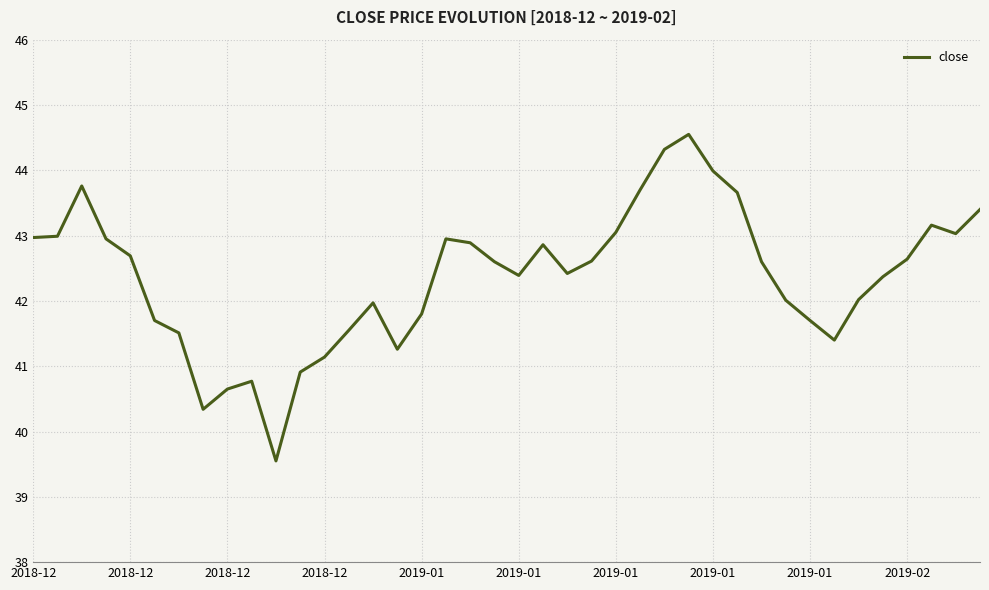

What is the difference between the maximum and minimum values?

5.0